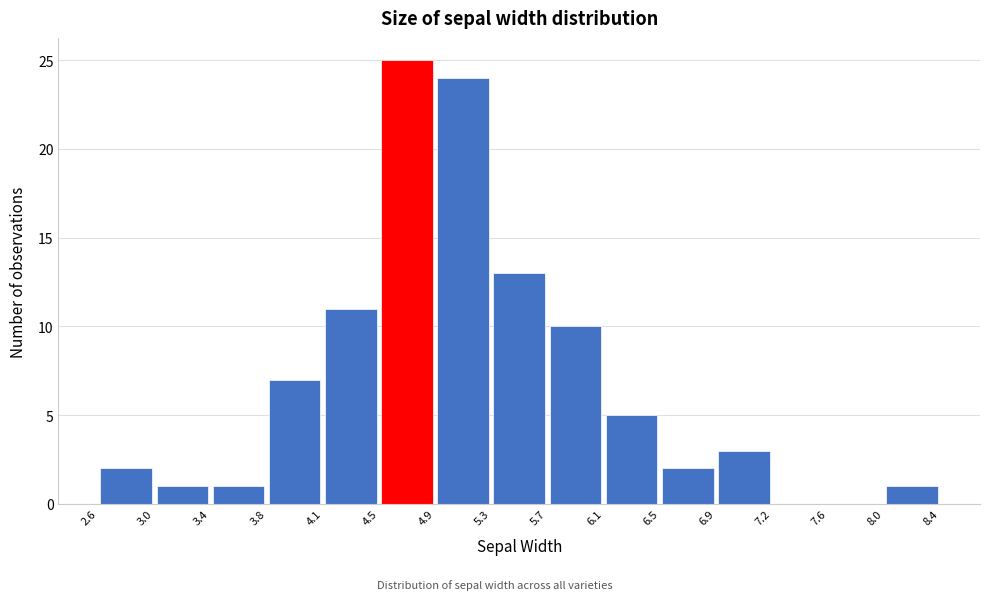

What is the height of the bar covering 6.5 to 6.9 on the x-axis? The values are not printed on the chart, so give them approximately, as read against the axis.

2